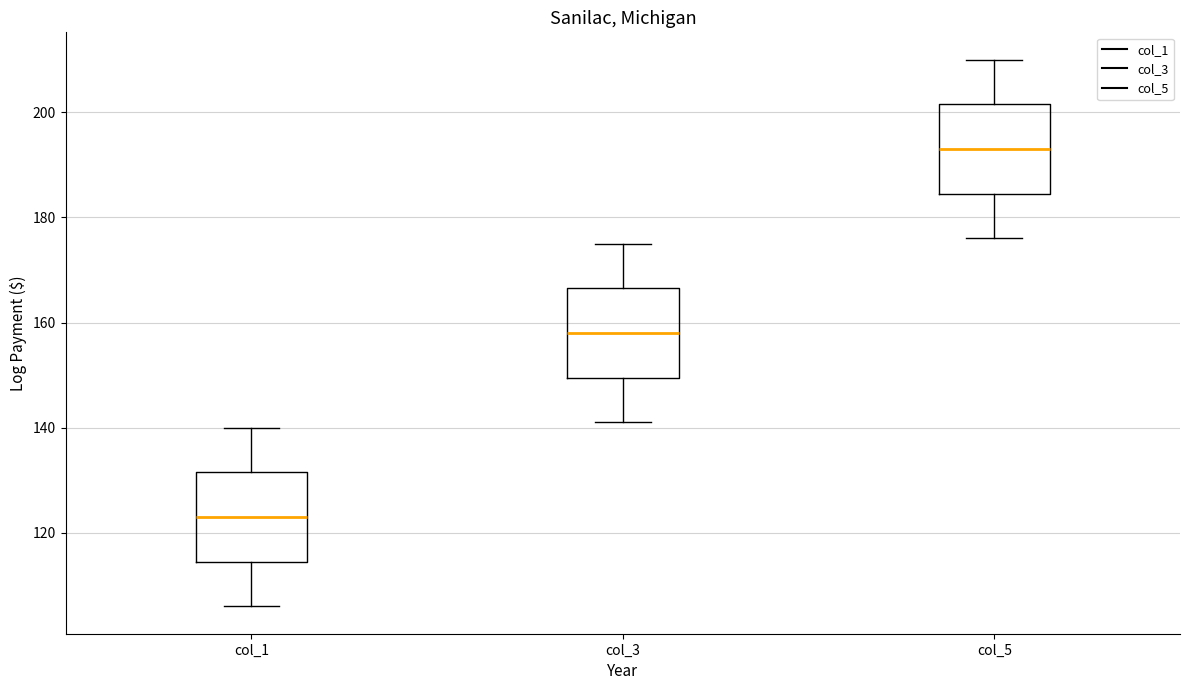

Reading left to right, transcribe this box plot: for each box, give where its median line is, the range the box spans, and where its two whiskers end, as read against the y-axis. The values are not printed on the chart, so give them approximately, as read against the axis.

col_1: median 124, box 114 to 132, whiskers 106 to 140
col_3: median 158, box 150 to 166, whiskers 142 to 176
col_5: median 194, box 184 to 202, whiskers 176 to 210